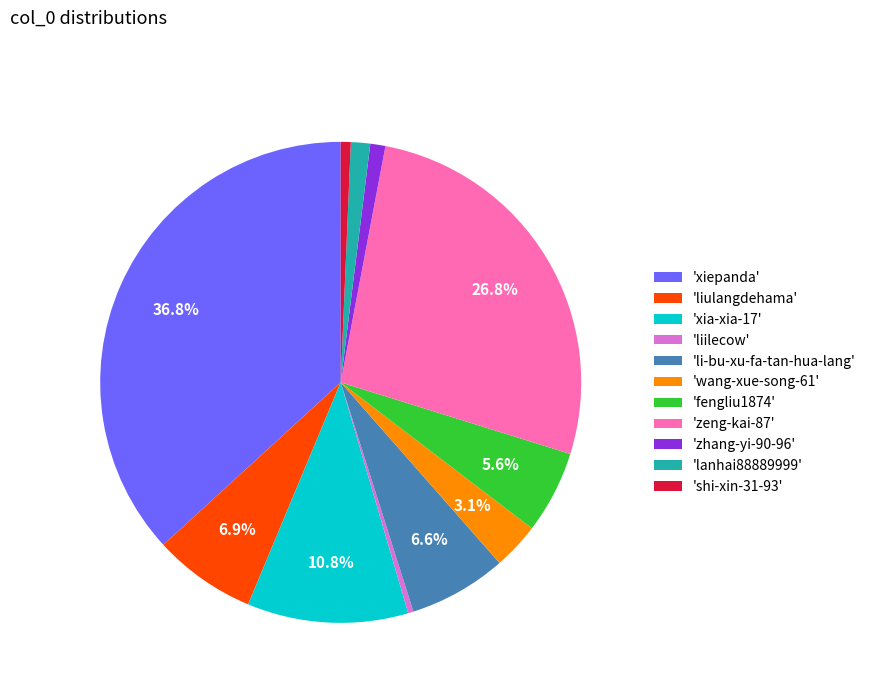

Which slice is the largest?

'xiepanda'